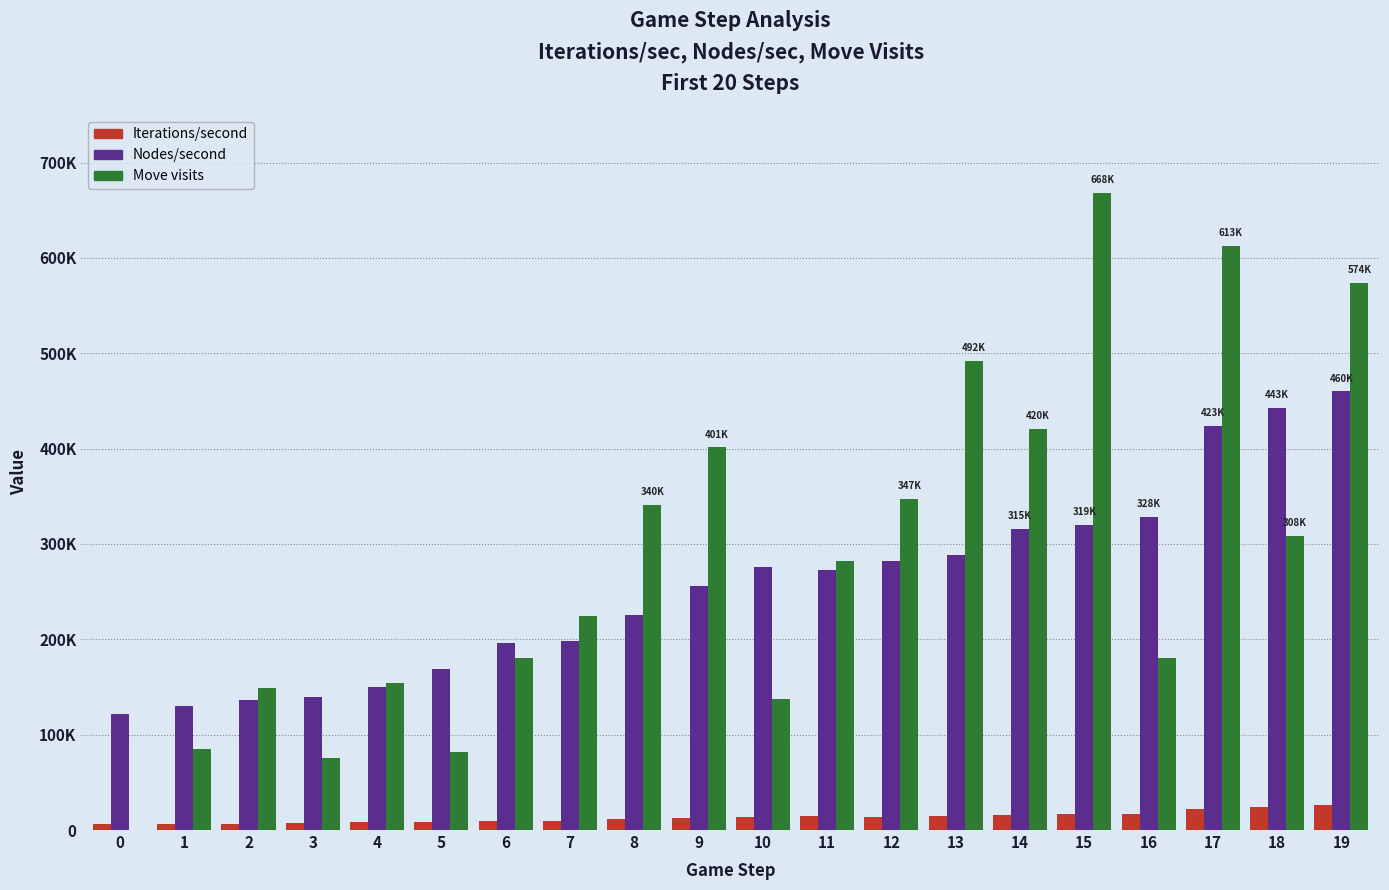

At how many categories does at least one series exceed 213752?

13